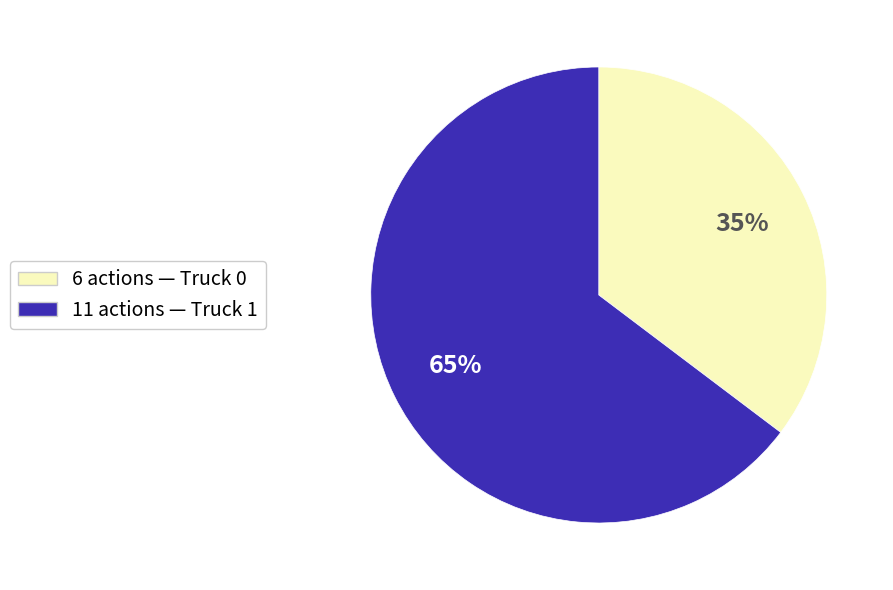

How many slices are in this pie chart?

2